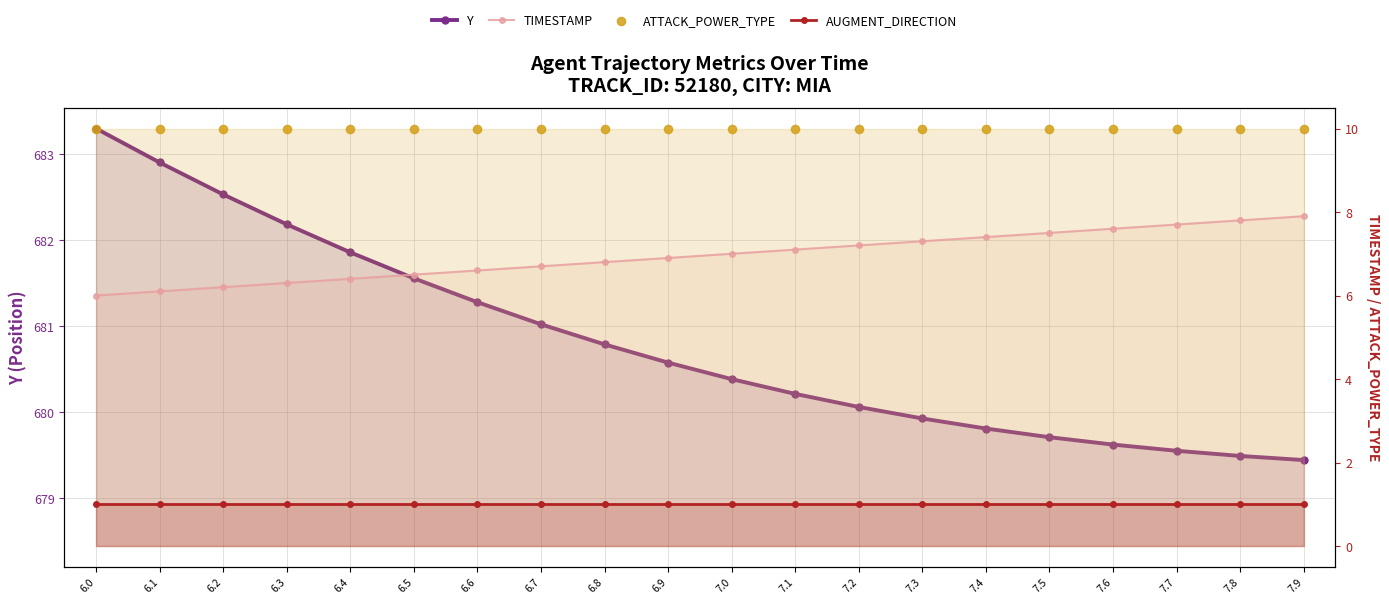

Which series contains the highest Y value?

Y